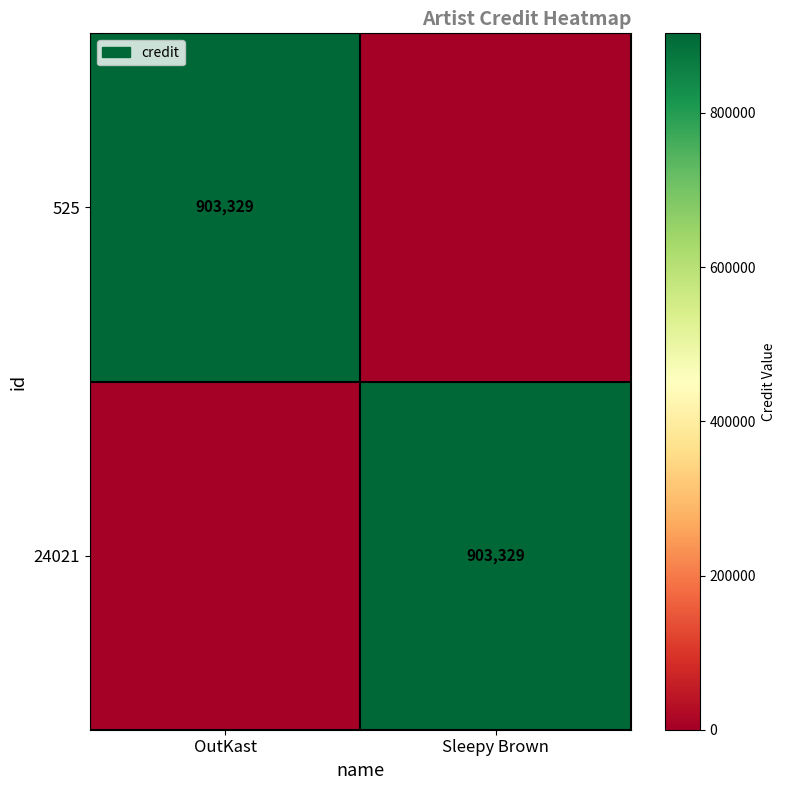

The 24021 series shows 460844 at Sleepy Brown. True or false?

False